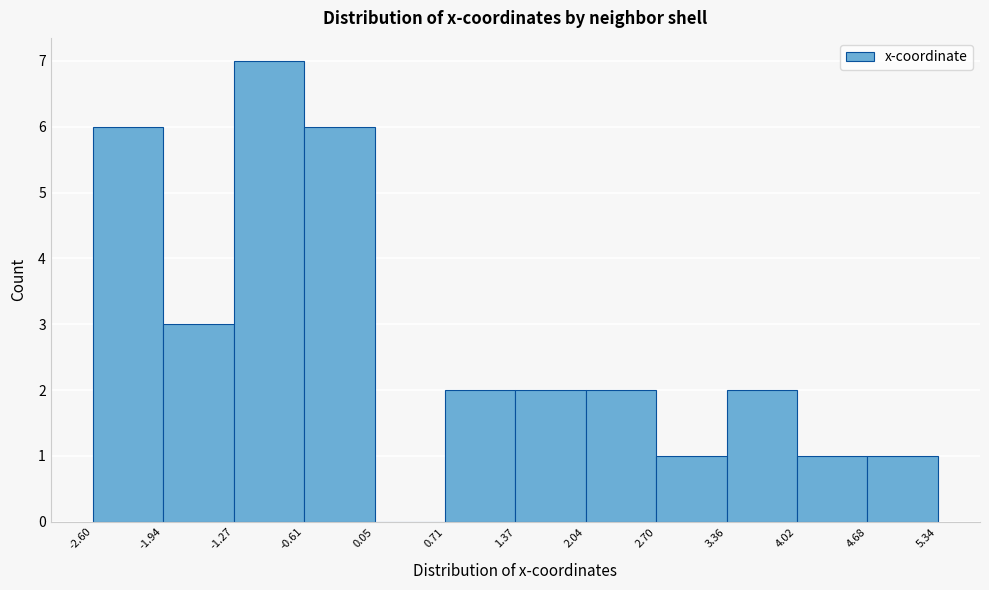

Reading left to right, transcribe this chart: for each bar, give the range it covers on the x-axis and its height. The values are not printed on the chart, so give them approximately, as read against the axis.

-2.60 to -1.94: 6
-1.94 to -1.27: 3
-1.27 to -0.61: 7
-0.61 to 0.05: 6
0.05 to 0.71: 0
0.71 to 1.37: 2
1.37 to 2.04: 2
2.04 to 2.70: 2
2.70 to 3.36: 1
3.36 to 4.02: 2
4.02 to 4.68: 1
4.68 to 5.34: 1